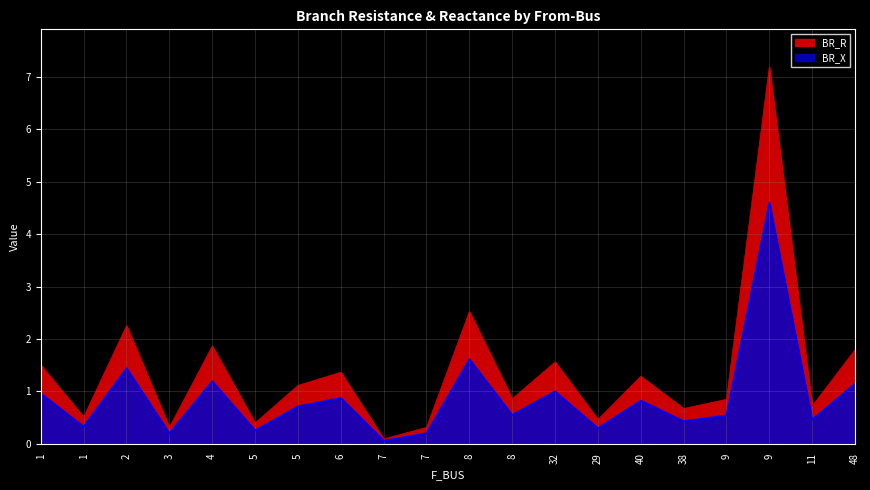

Rank the series by their average value, from lowest to highest.

BR_X, BR_R